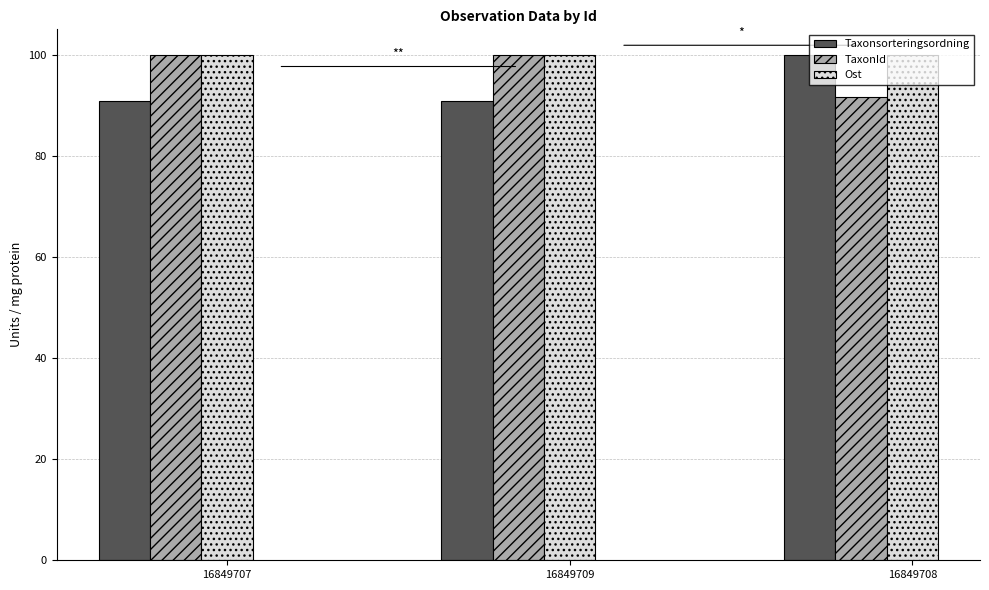

What is the sum of all TaxonId values?

291.6